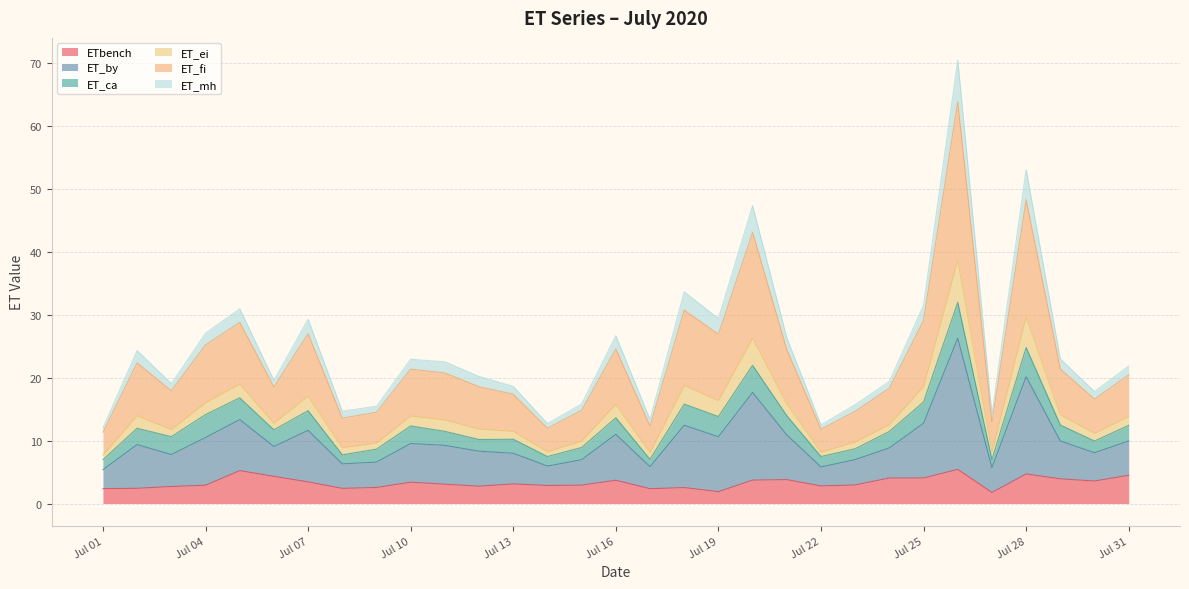

True or false: ET_ei and ET_by cross at least once.

False